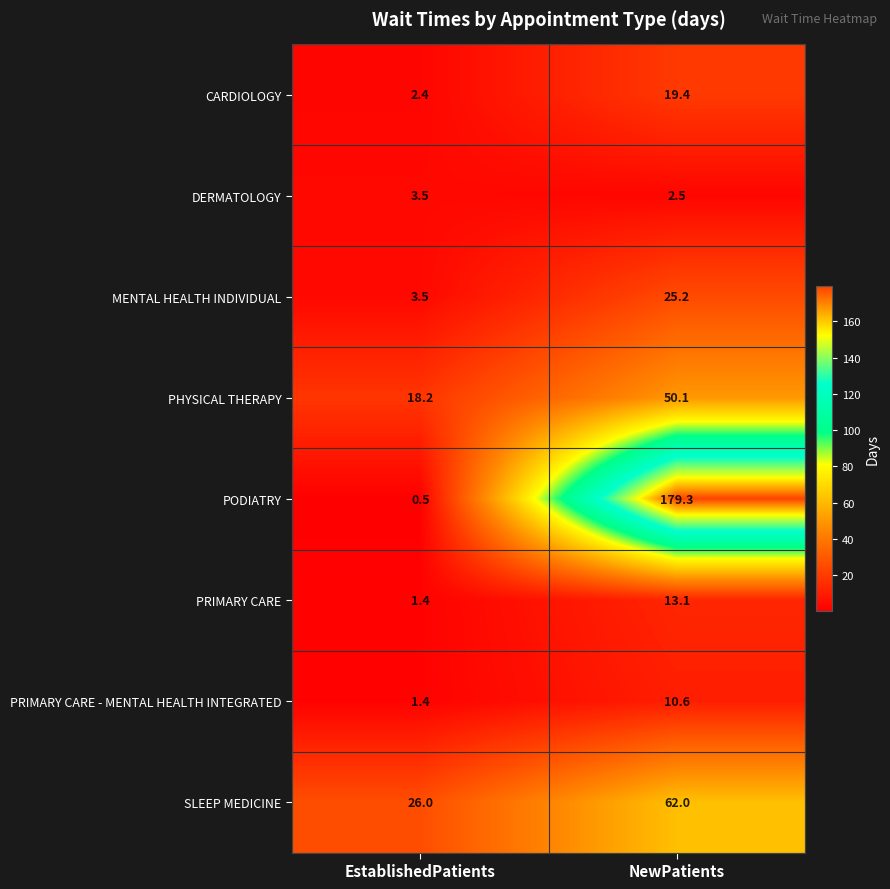

What is the sum of all PODIATRY values?

179.8